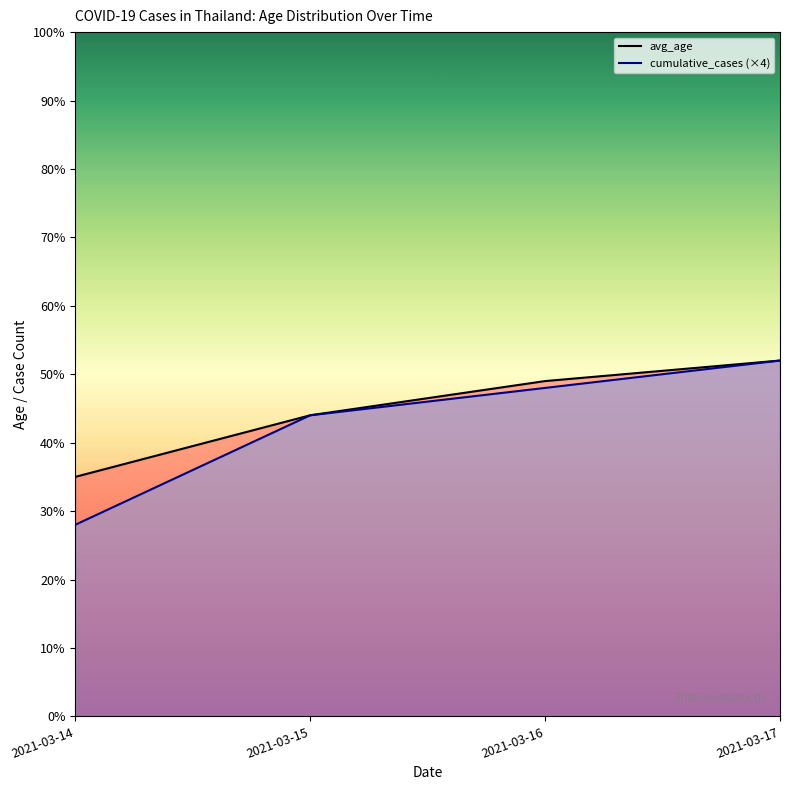

True or false: cumulative_cases (×4) and avg_age cross at least once.

False